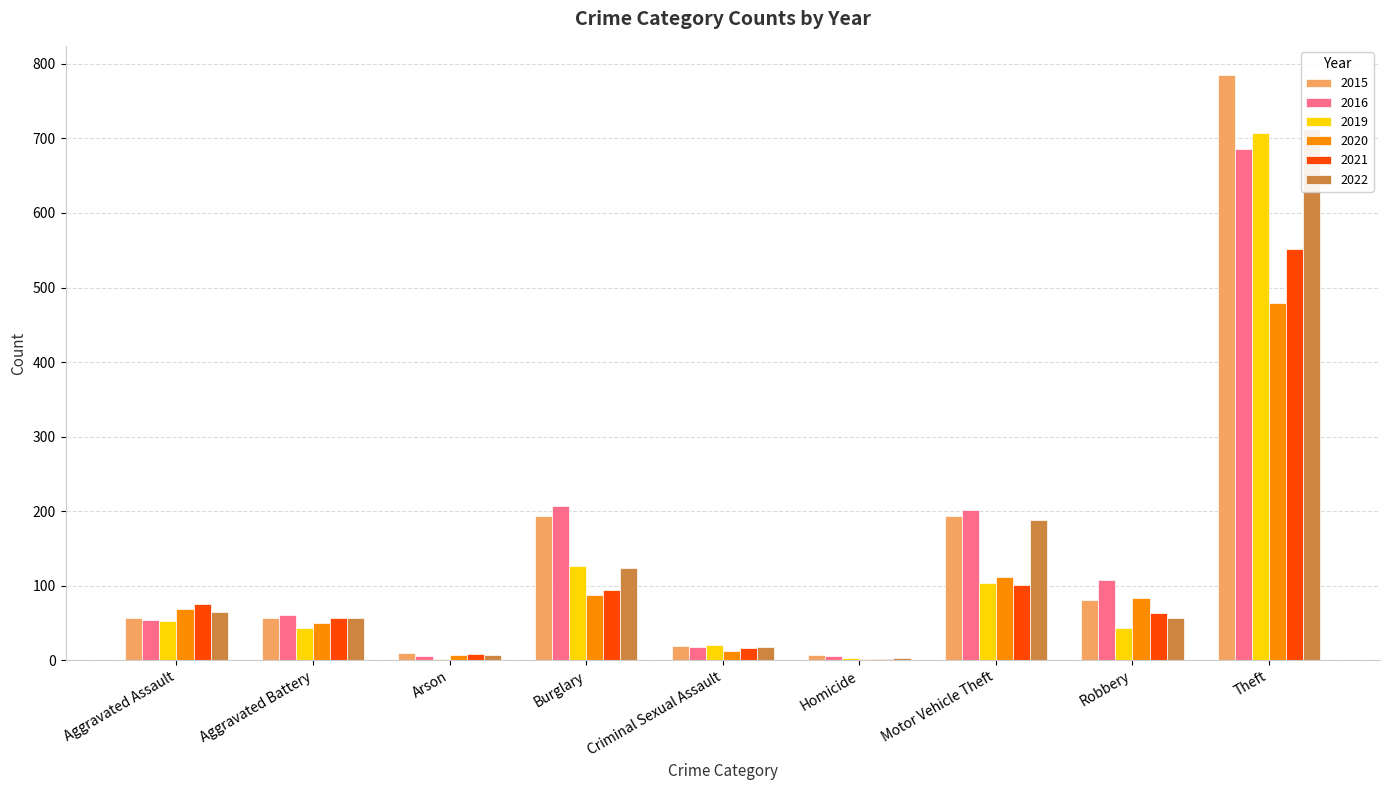

Rank the series at Aggravated Assault from highest to lowest value.

2021, 2020, 2022, 2015, 2016, 2019